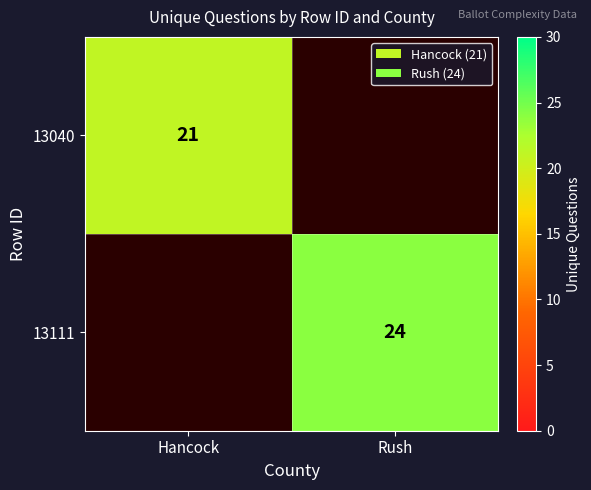

Is the value of 13040 at Hancock greater than the value of 13111 at Rush?

No